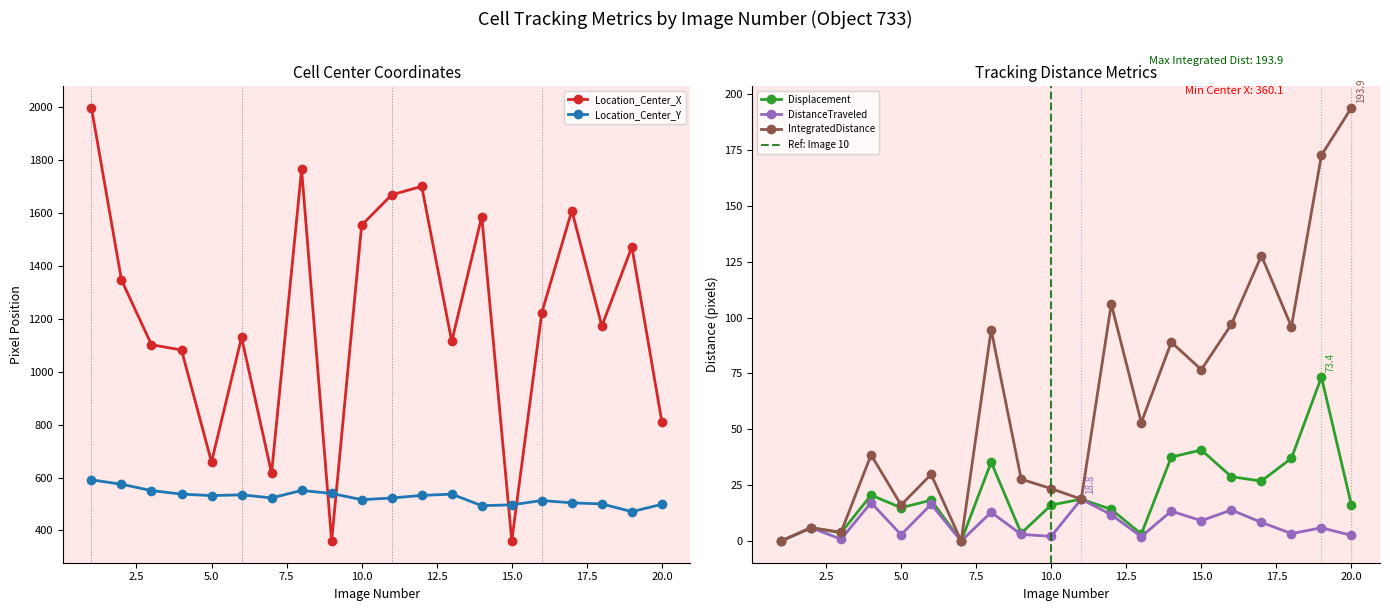

Where is the first local minimum for TrackObjects_IntegratedDistance_50?

3